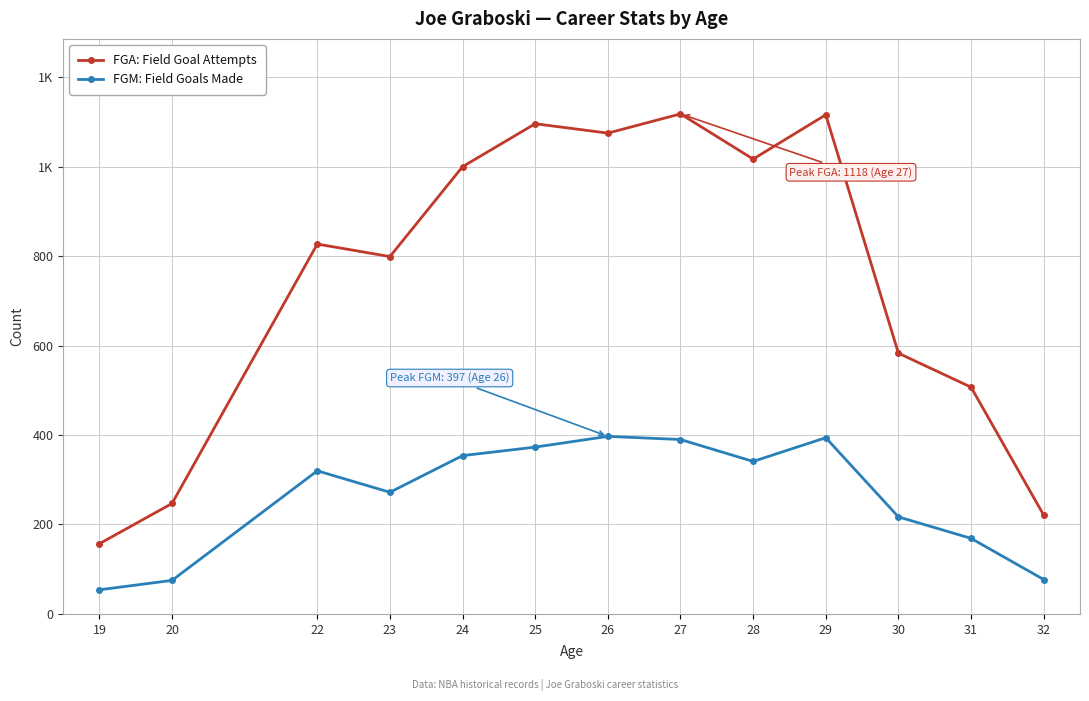

What is the value of the FGM: Field Goals Made point at the 12th from the left?

169